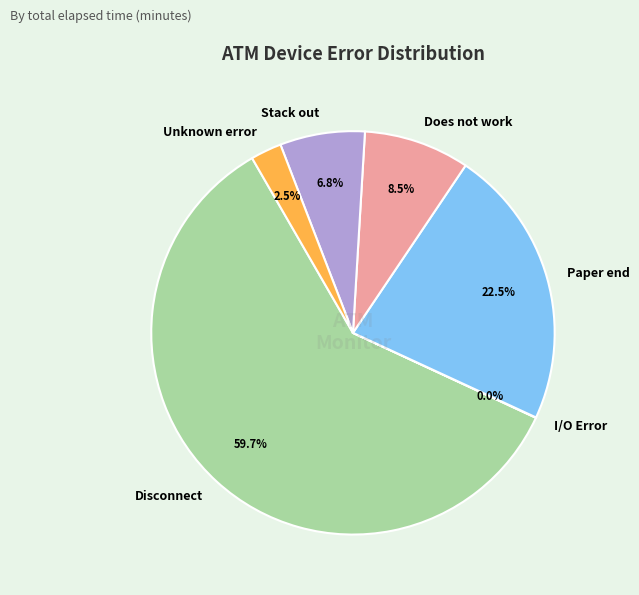

Combined, do Disconnect and Paper end account for over 50%?

Yes